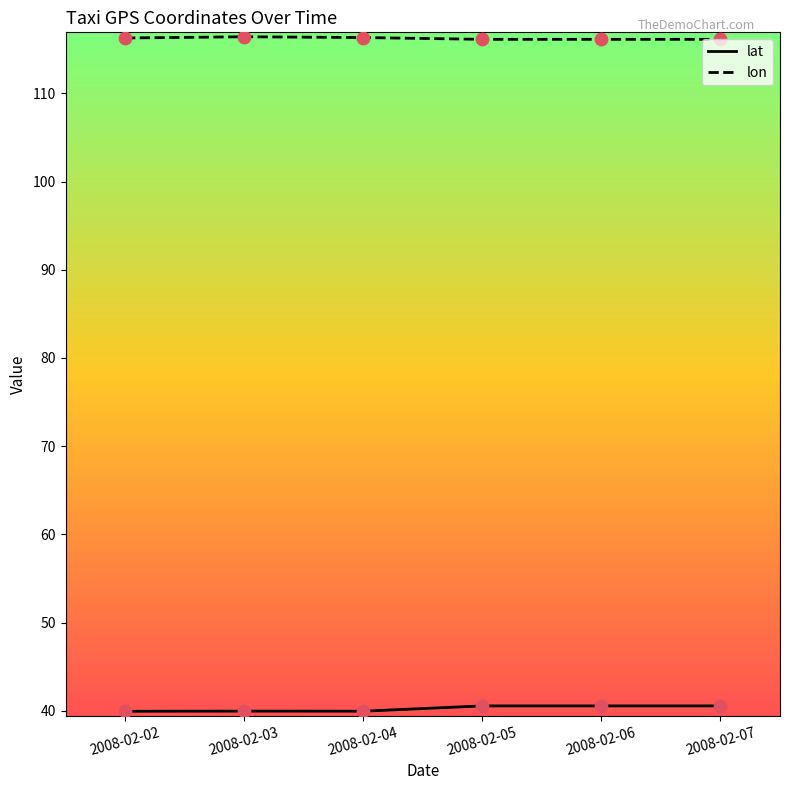

What is the difference between the highest and lowest values at 2008-02-03?

76.4